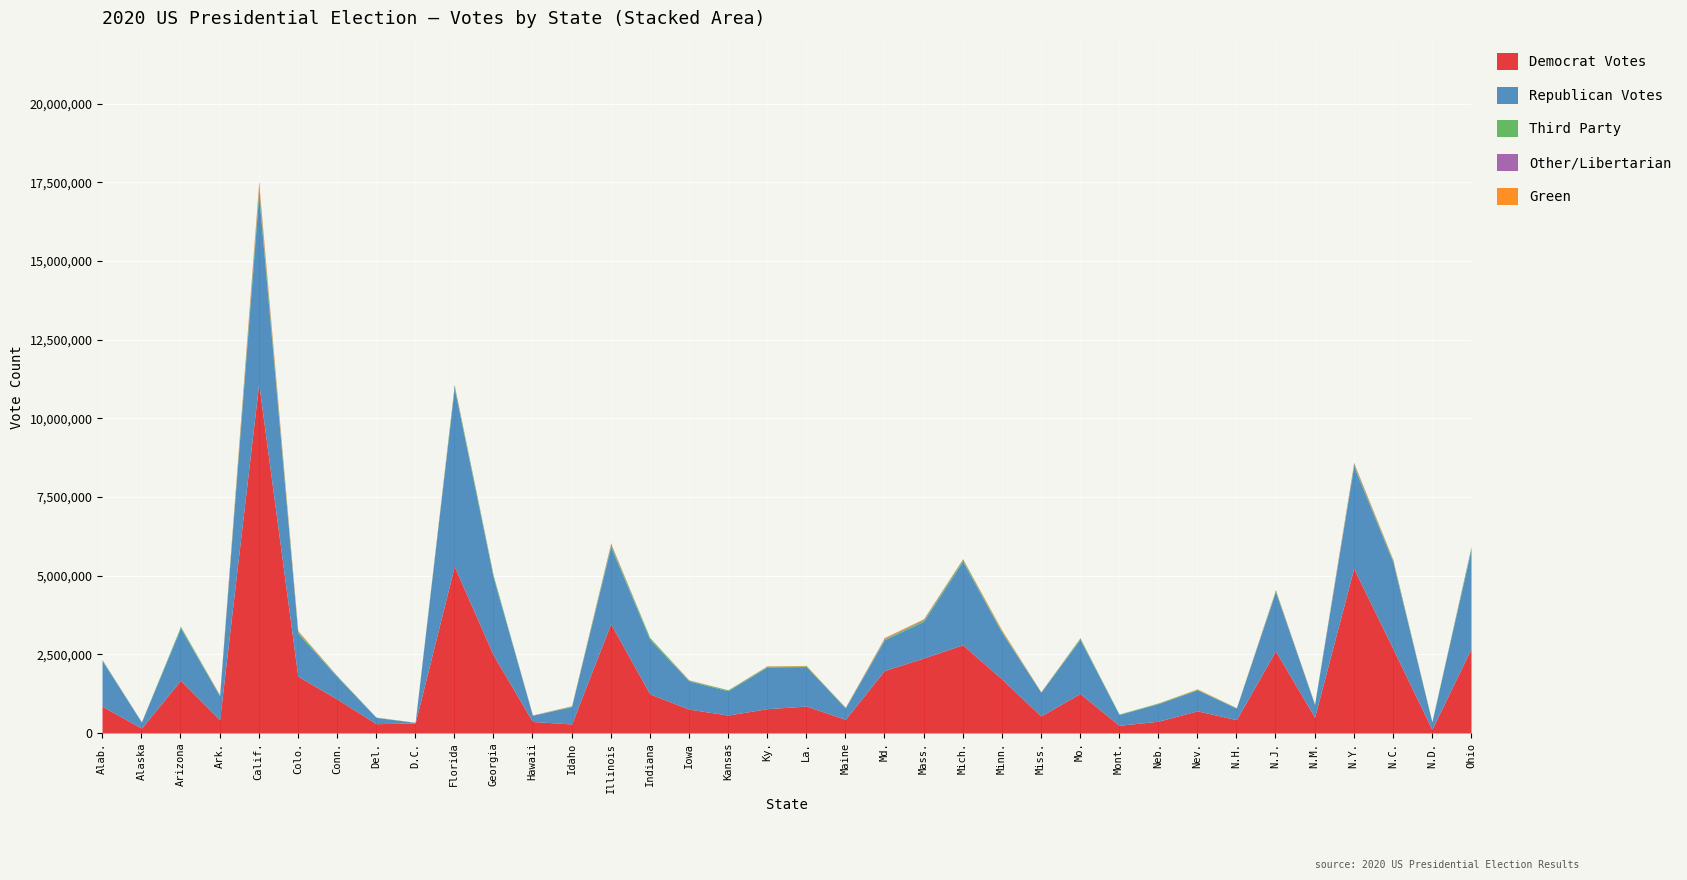

At which category does Democrat Votes reach its first local peak?

Arizona